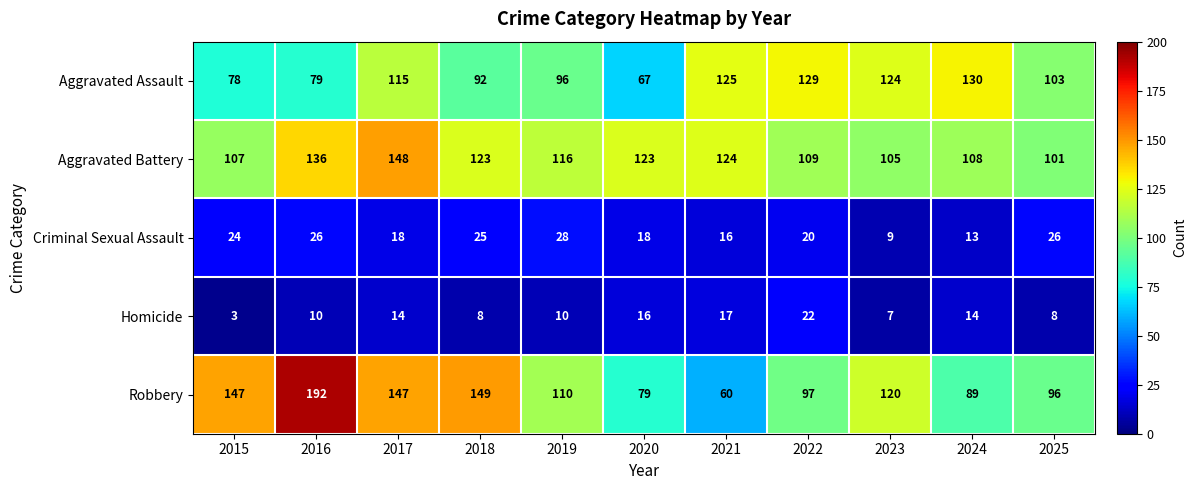

What is the minimum value for Aggravated Assault?

67